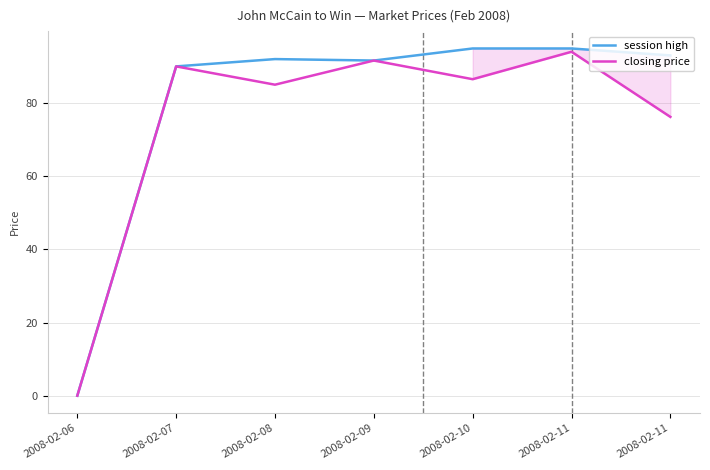

Which series has the largest range (max minus min)?

session high